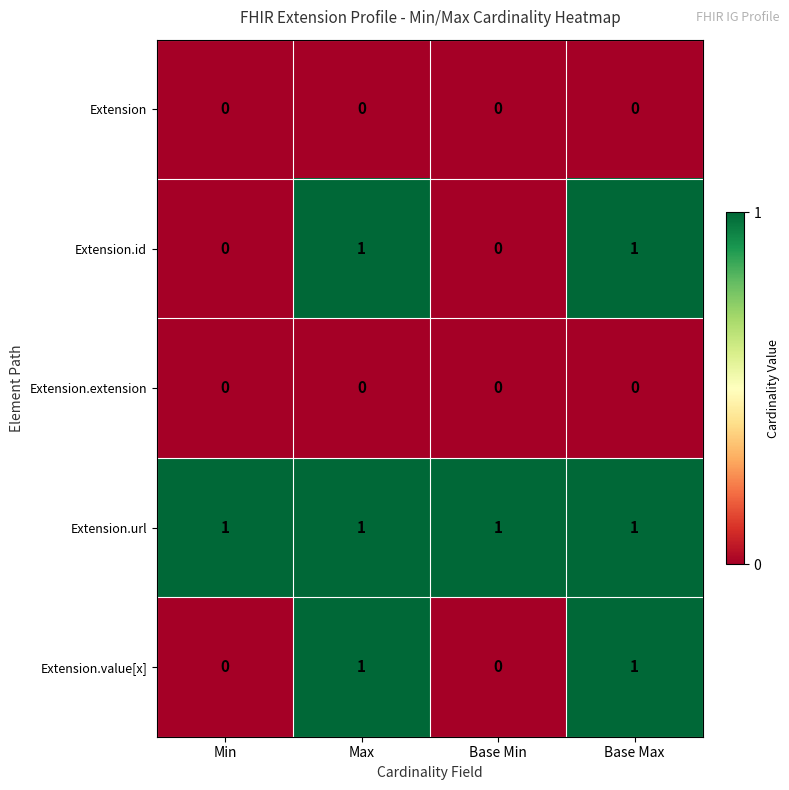

Reading right to left, what are all the values shown in this chart?

Extension: Base Max=0	Base Min=0	Max=0	Min=0
Extension.id: Base Max=1	Base Min=0	Max=1	Min=0
Extension.extension: Base Max=0	Base Min=0	Max=0	Min=0
Extension.url: Base Max=1	Base Min=1	Max=1	Min=1
Extension.value[x]: Base Max=1	Base Min=0	Max=1	Min=0